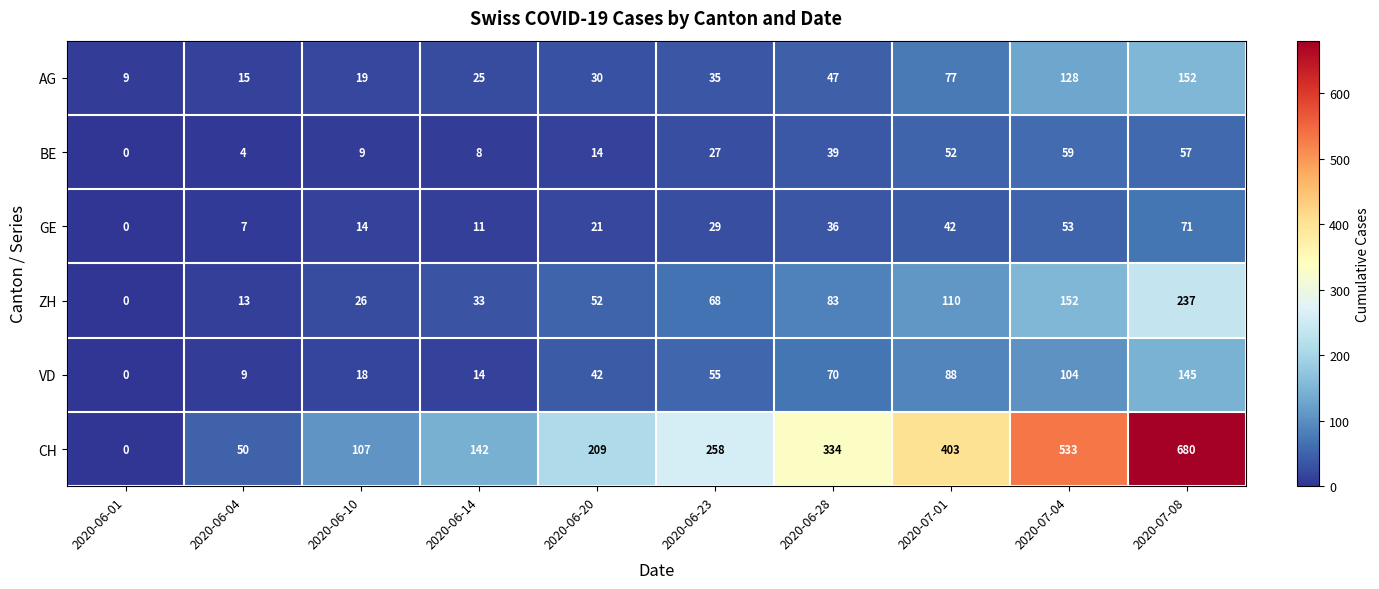

At 2020-06-28, list the series in order from smallest to largest.

GE, BE, AG, VD, ZH, CH